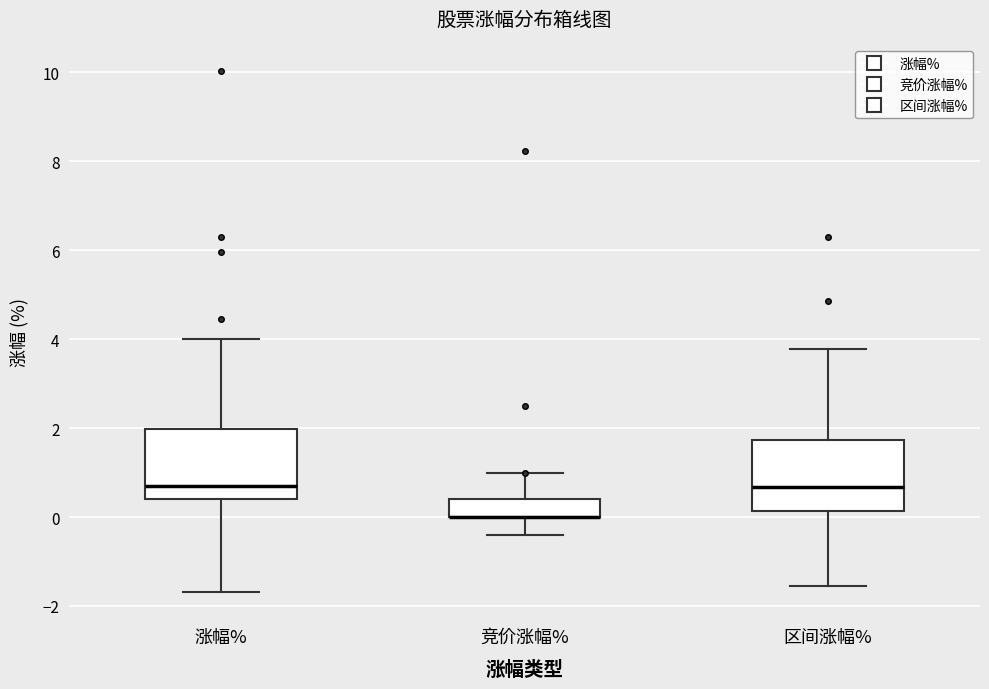

Where is the lower edge of the box for 竞价涨幅% on the y-axis? The values are not printed on the chart, so give them approximately, as read against the axis.

0.0